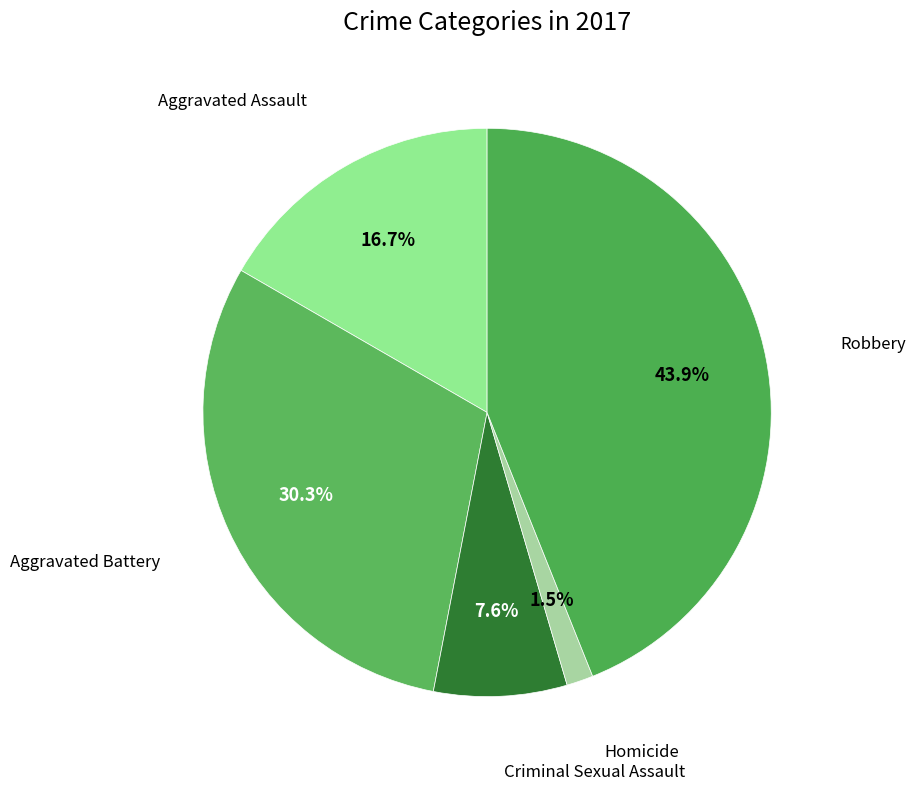

Does any single category account for the majority?

No